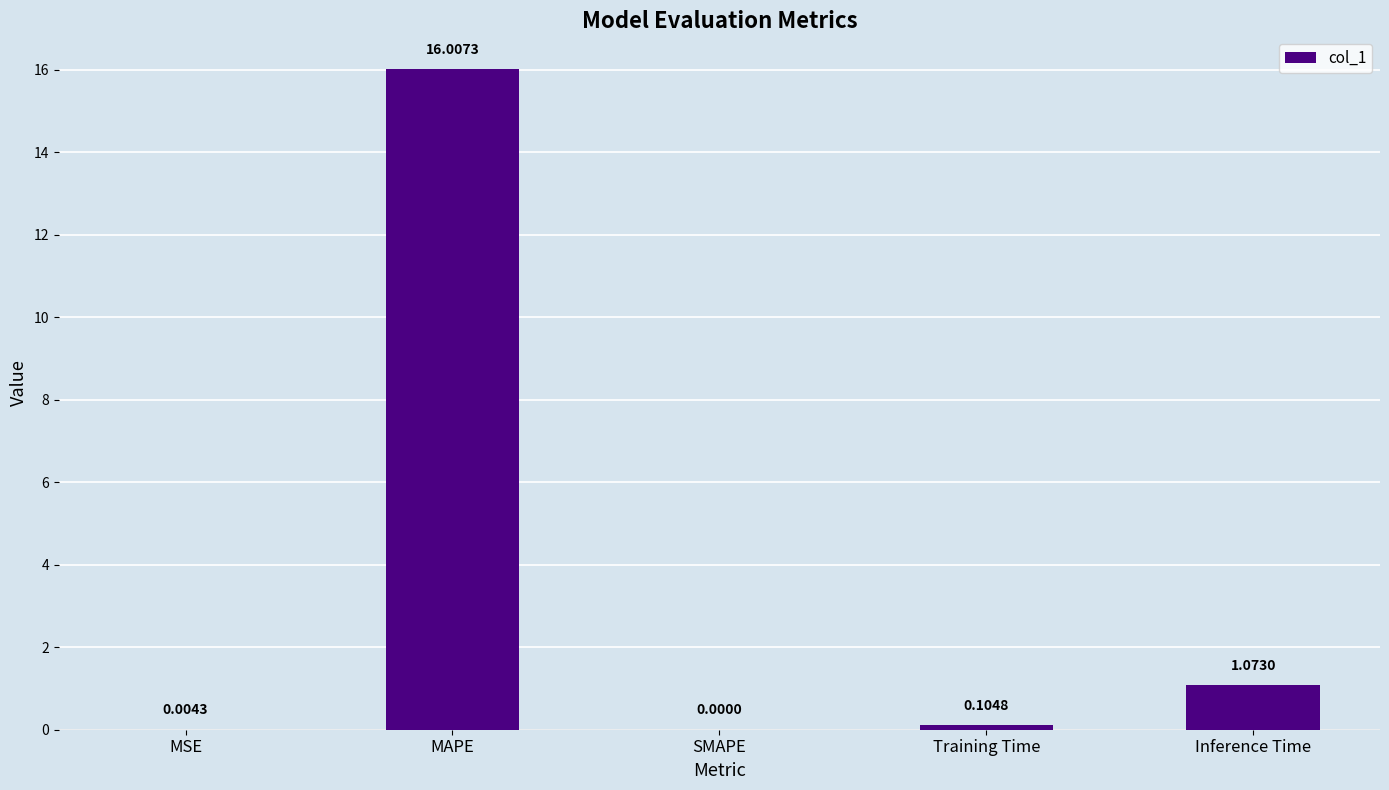

What is the sum of all values?

17.2